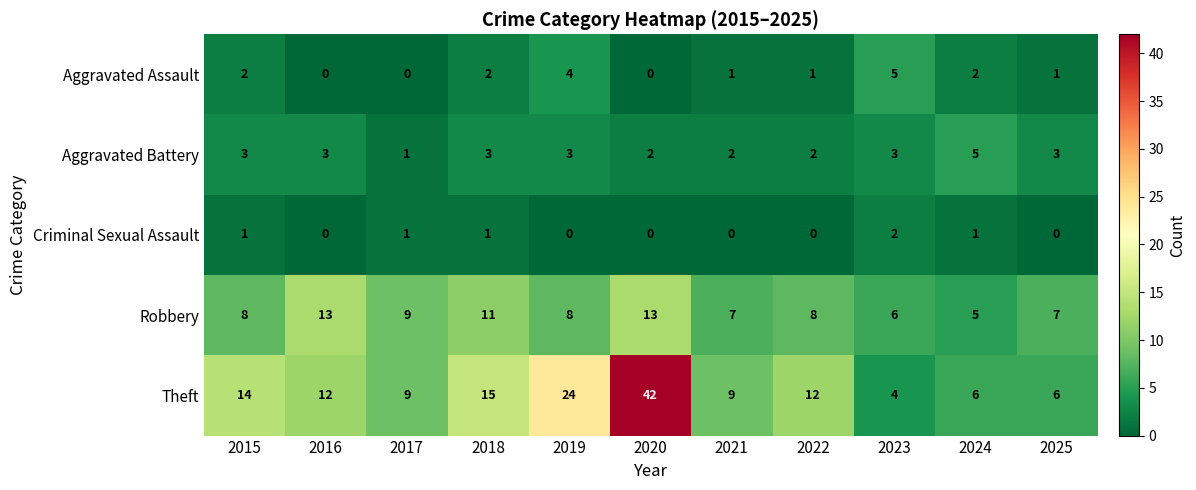

What is the approximate value of Theft at 2022, to the nearest 5?

10